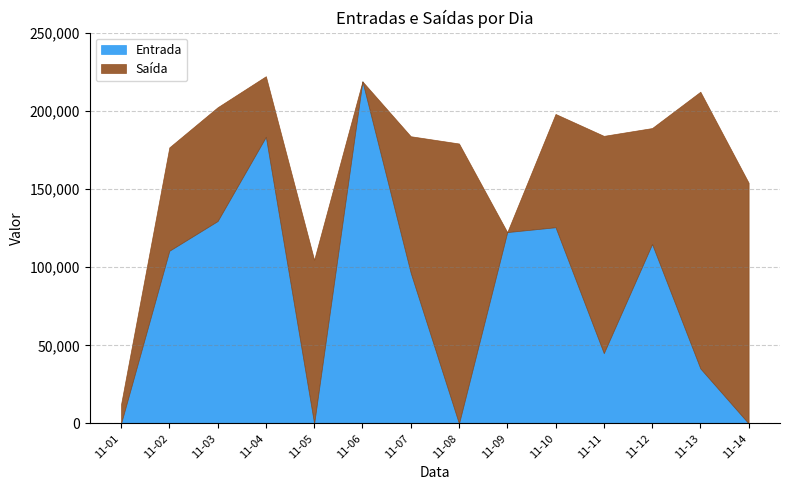

The Entrada series shows 129495 at 11-03. True or false?

True